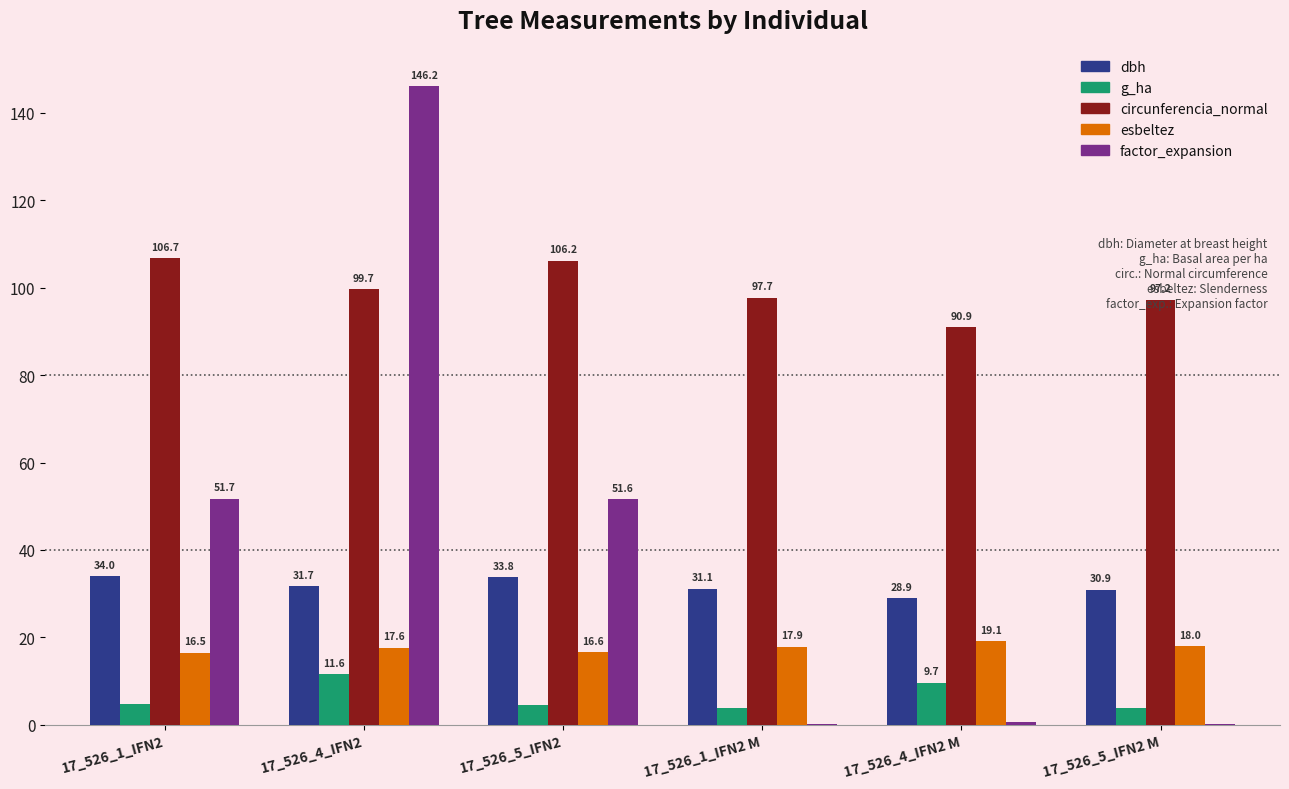

Count the esbeltez values in the range 16 to 17.

2